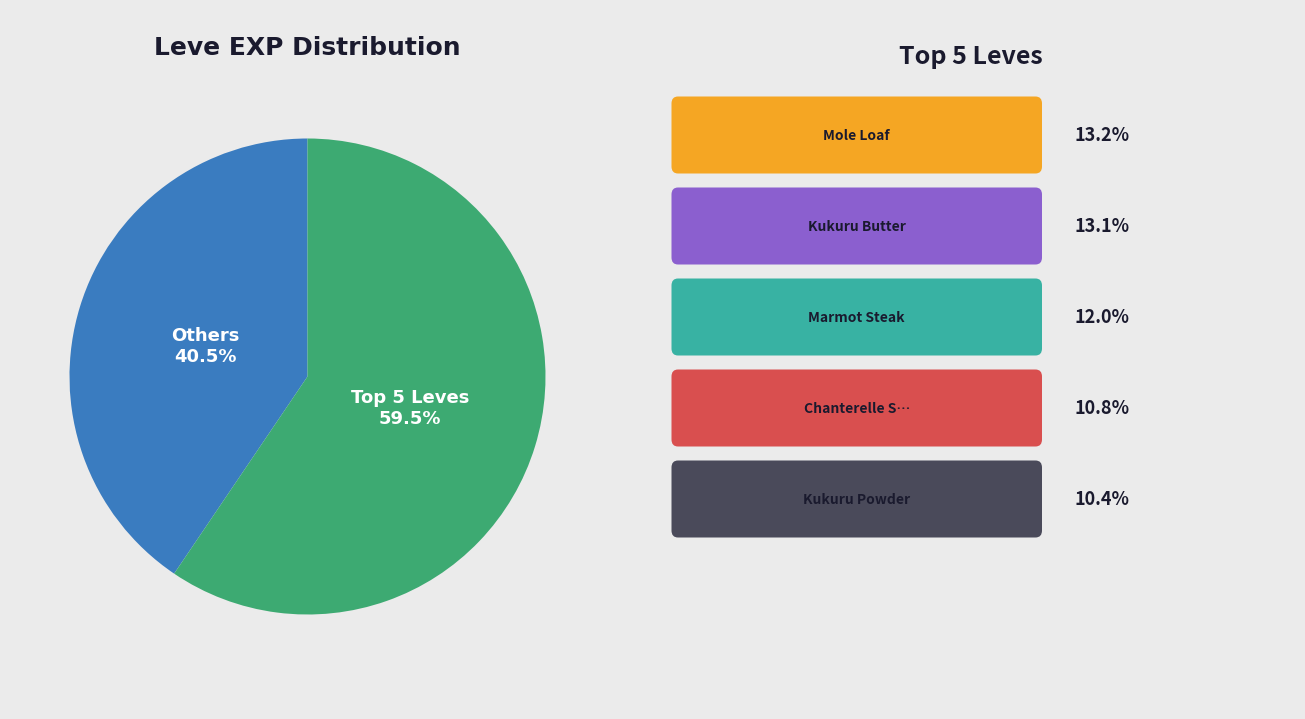

What is the majority slice?

Top 5 Leves